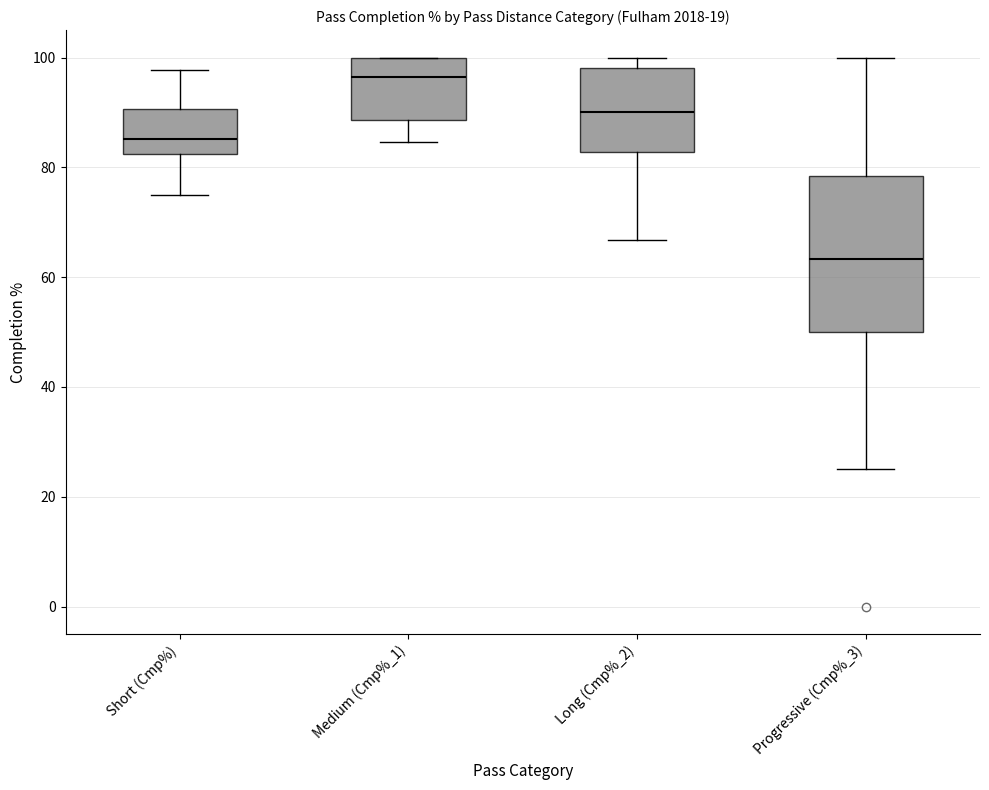

Reading left to right, transcribe this box plot: for each box, give where its median line is, the range the box spans, and where its two whiskers end, as read against the y-axis. The values are not printed on the chart, so give them approximately, as read against the axis.

Short (Cmp%): median 86, box 82 to 90, whiskers 76 to 98
Medium (Cmp%_1): median 96, box 88 to 100, whiskers 84 to 100
Long (Cmp%_2): median 90, box 82 to 98, whiskers 66 to 100
Progressive (Cmp%_3): median 64, box 50 to 78, whiskers 26 to 100